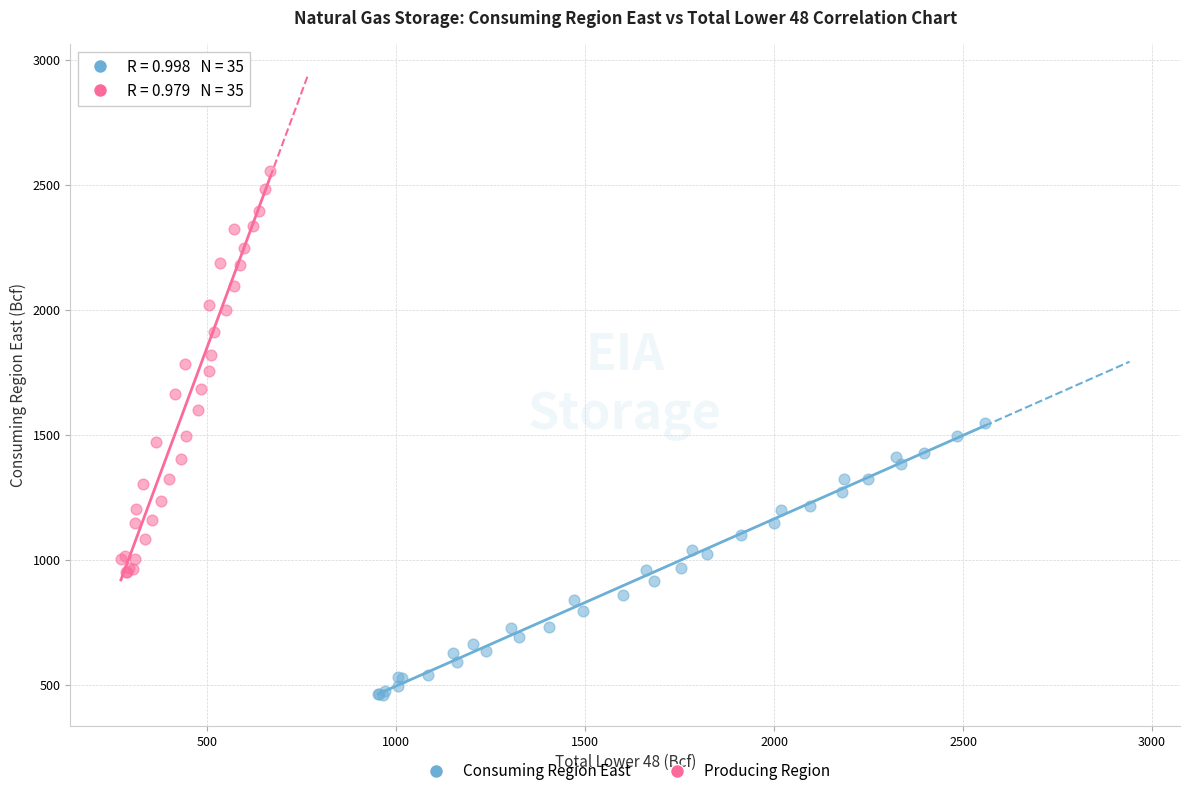

Which series has the widest spread of Y values?

Producing Region